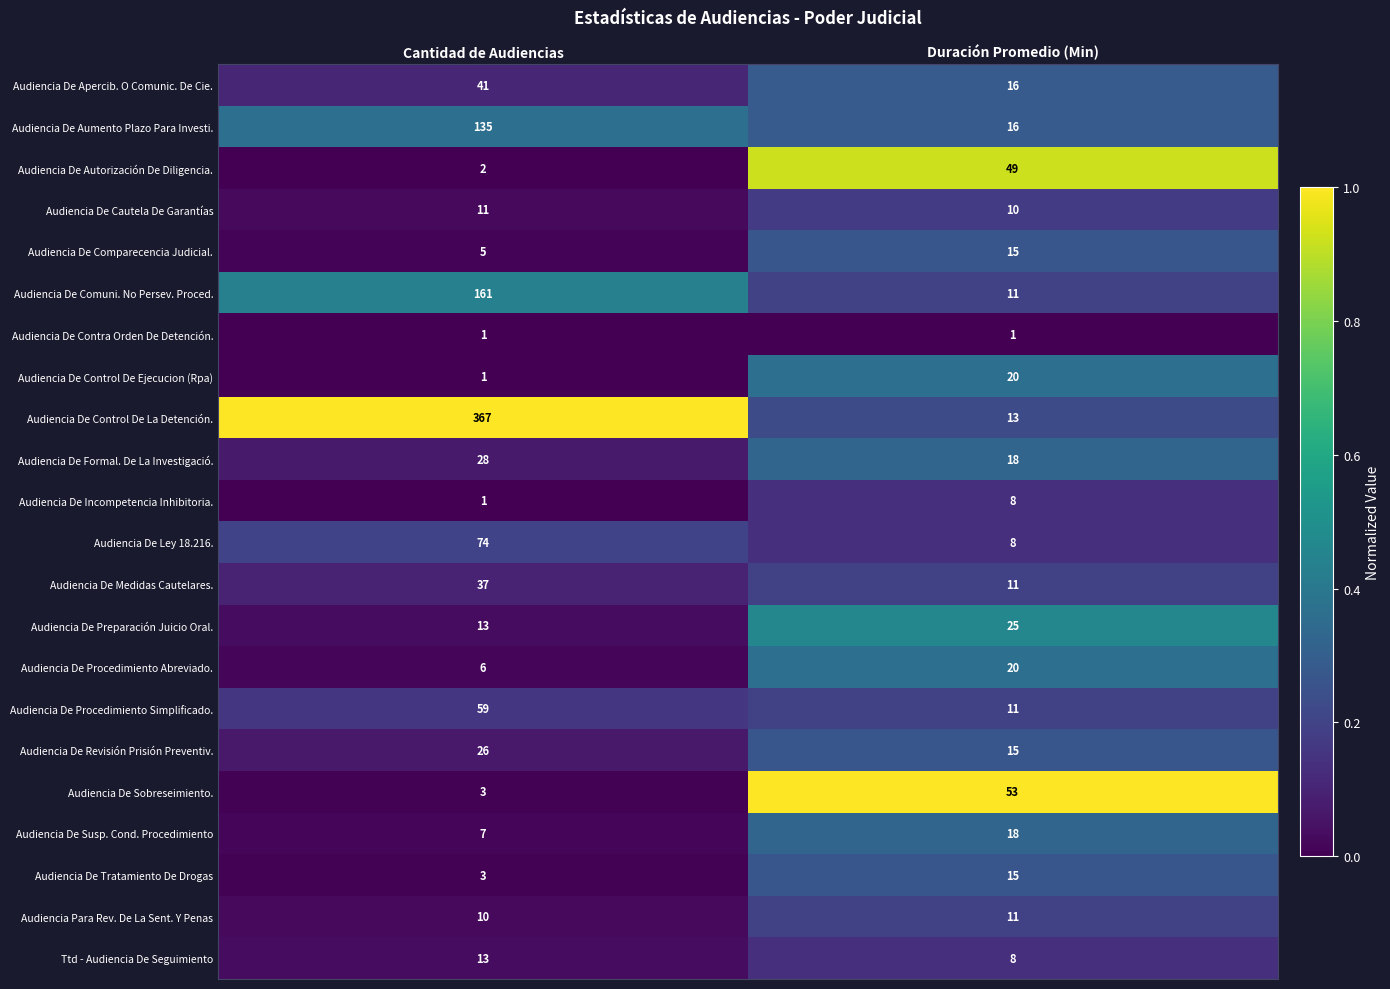

At which category does the chart reach its peak across all series?

Cantidad de Audiencias